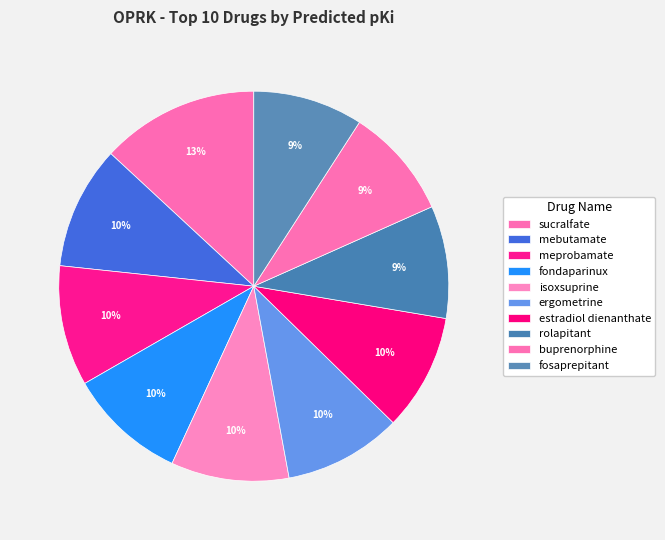

Rank the categories by value from lowest to highest.

fosaprepitant, buprenorphine, rolapitant, estradiol dienanthate, ergometrine, isoxsuprine, fondaparinux, meprobamate, mebutamate, sucralfate